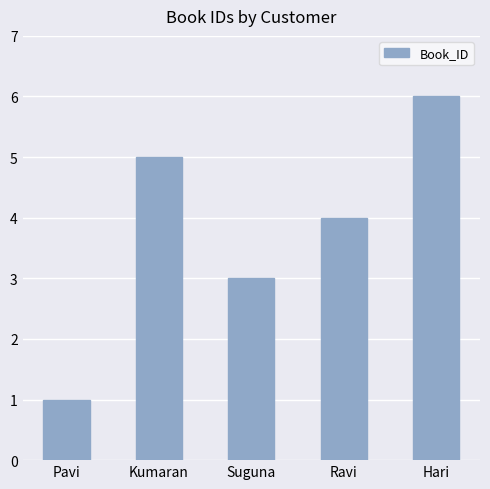

Reading right to left, what are all the values shown in this chart?

Hari=6	Ravi=4	Suguna=3	Kumaran=5	Pavi=1